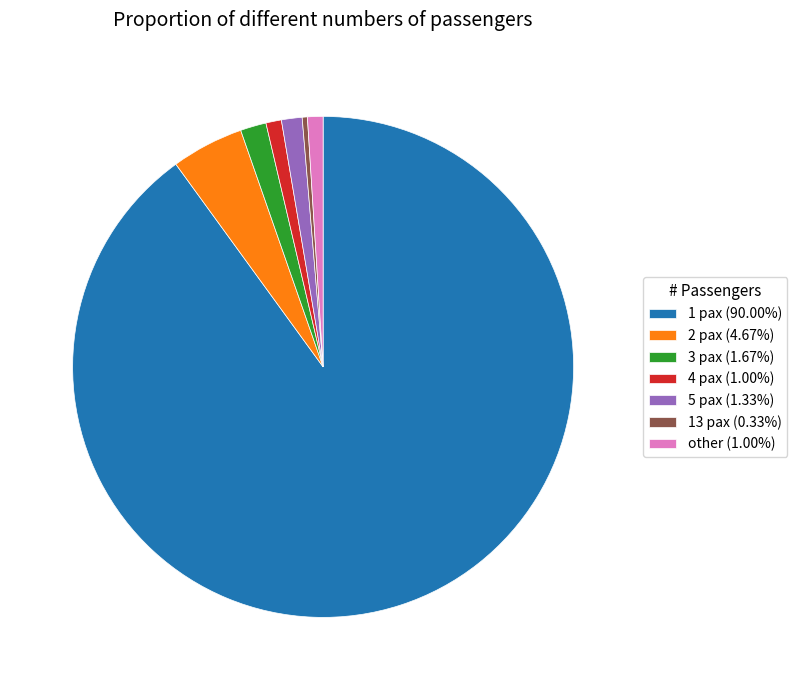

Is 1 pax the majority of the pie?

Yes